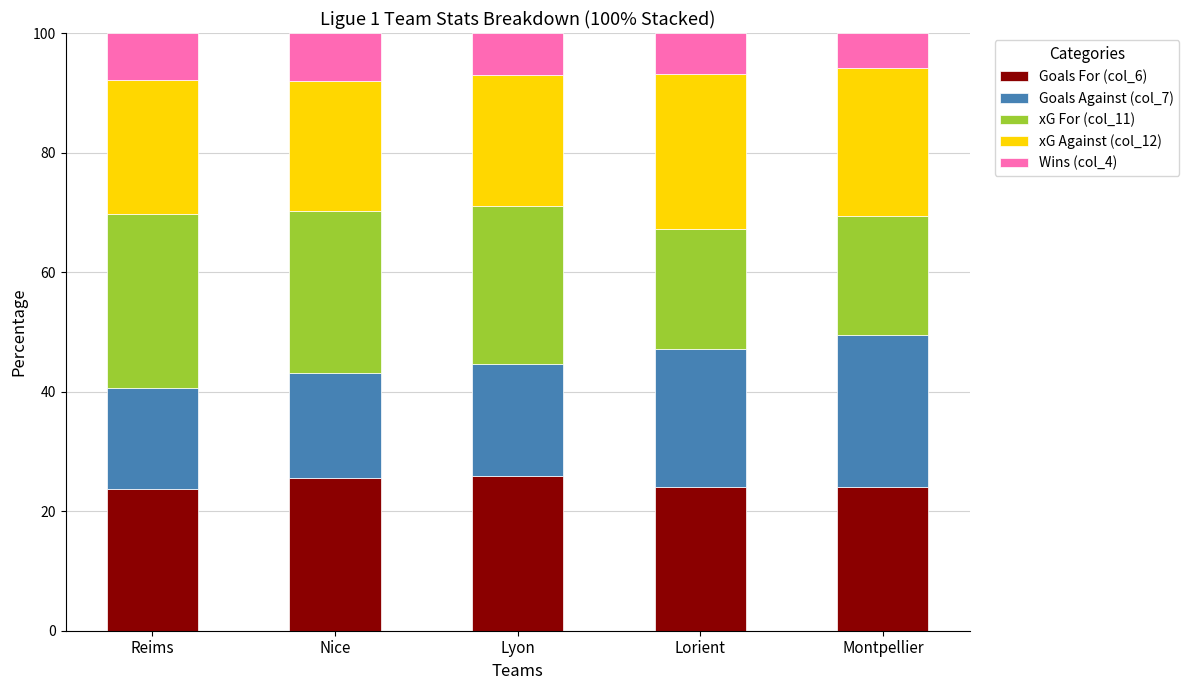

What is the minimum value for Goals For (col_6)?

23.7